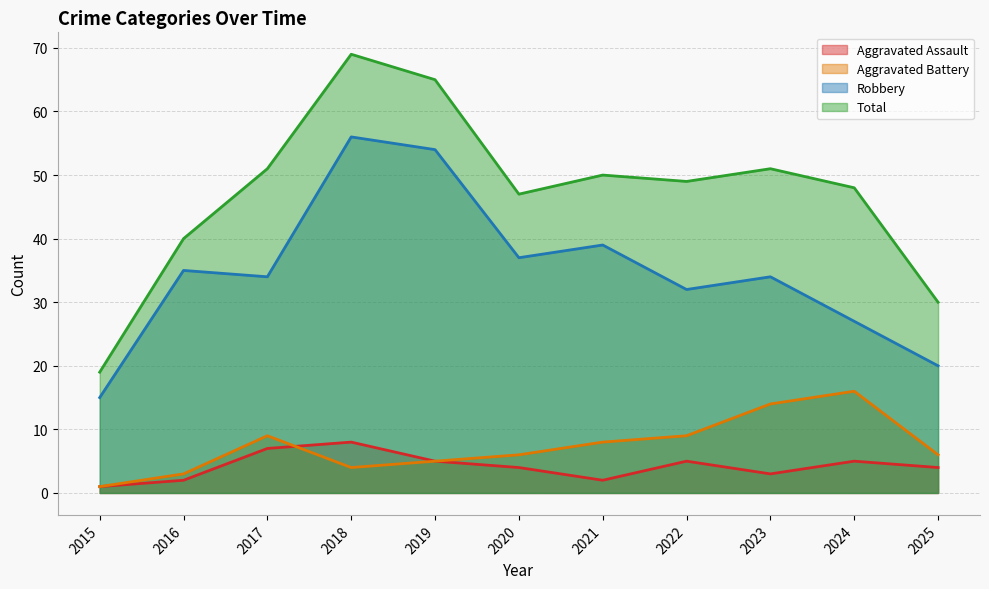

The Robbery series shows 54 at 2019. True or false?

True